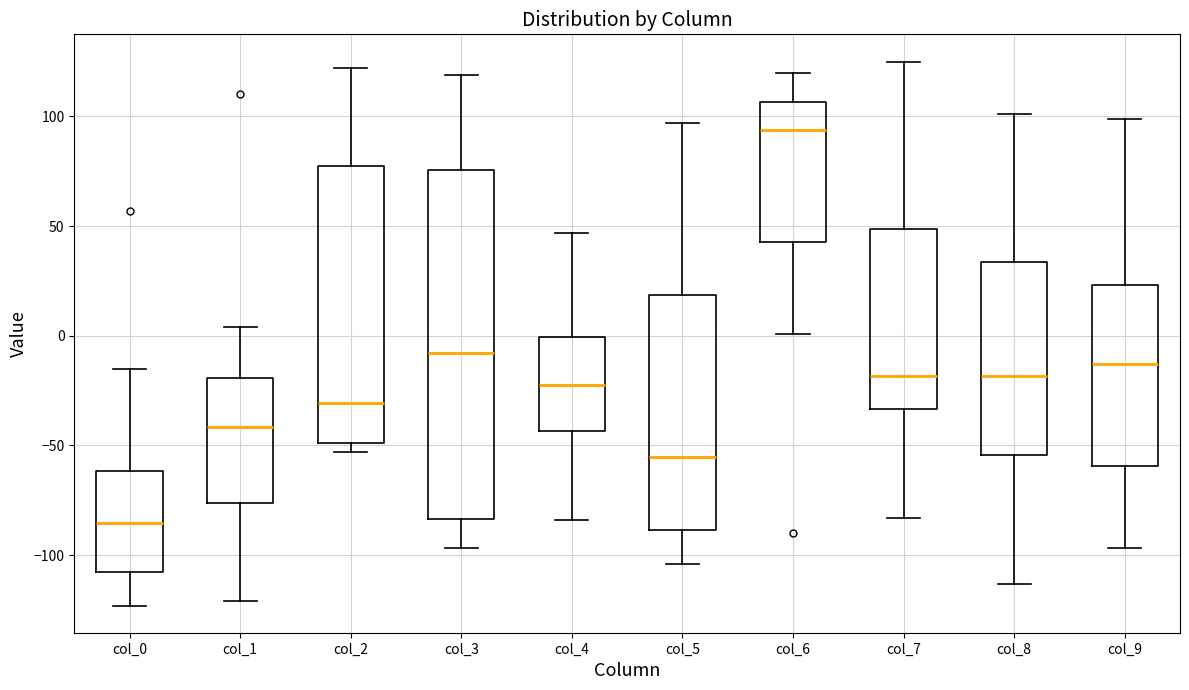

Reading left to right, transcribe this box plot: for each box, give where its median line is, the range the box spans, and where its two whiskers end, as read against the y-axis. The values are not printed on the chart, so give them approximately, as read against the axis.

col_0: median -85, box -110 to -60, whiskers -125 to -15
col_1: median -40, box -75 to -20, whiskers -120 to 5
col_2: median -30, box -50 to 75, whiskers -55 to 120
col_3: median -10, box -85 to 75, whiskers -95 to 120
col_4: median -20, box -45 to 0, whiskers -85 to 45
col_5: median -55, box -90 to 20, whiskers -105 to 95
col_6: median 95, box 45 to 105, whiskers 0 to 120
col_7: median -20, box -35 to 50, whiskers -85 to 125
col_8: median -20, box -55 to 35, whiskers -115 to 100
col_9: median -15, box -60 to 25, whiskers -95 to 100